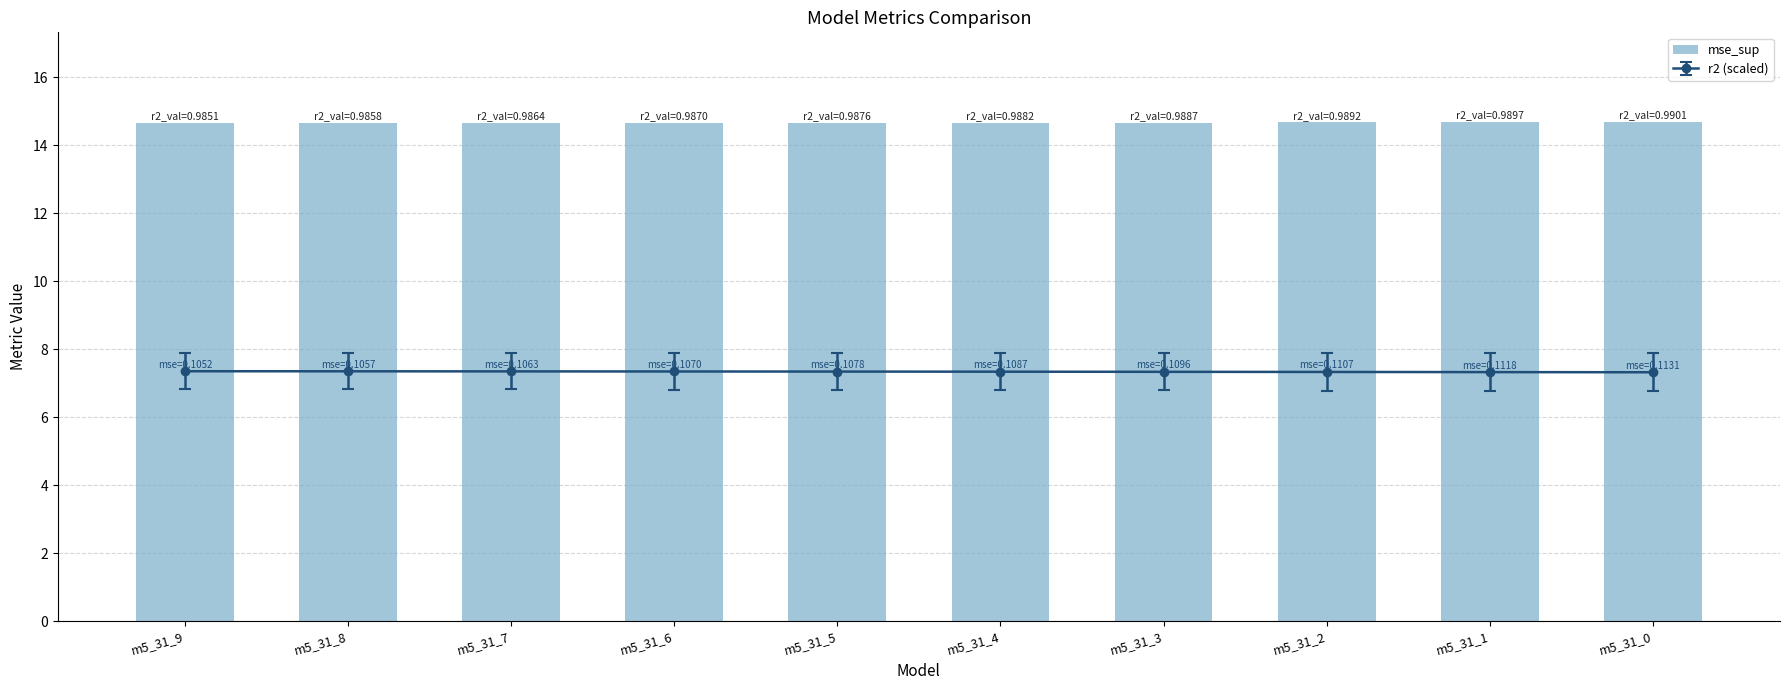

Between m5_31_7 and m5_31_9, which is larger?

m5_31_7